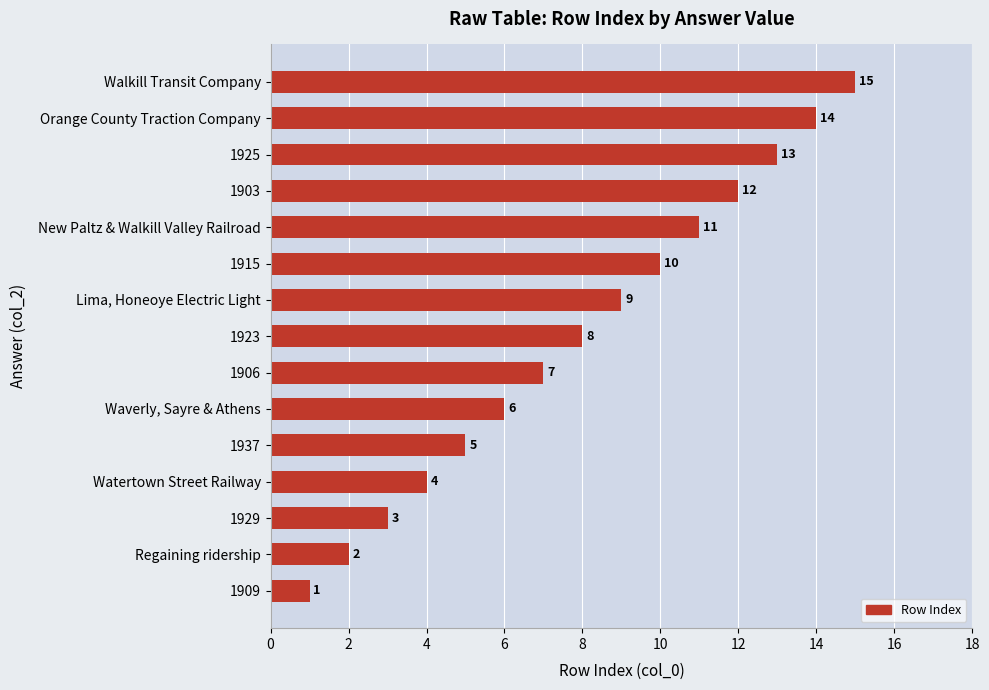

How many distinct data groups are displayed?

1